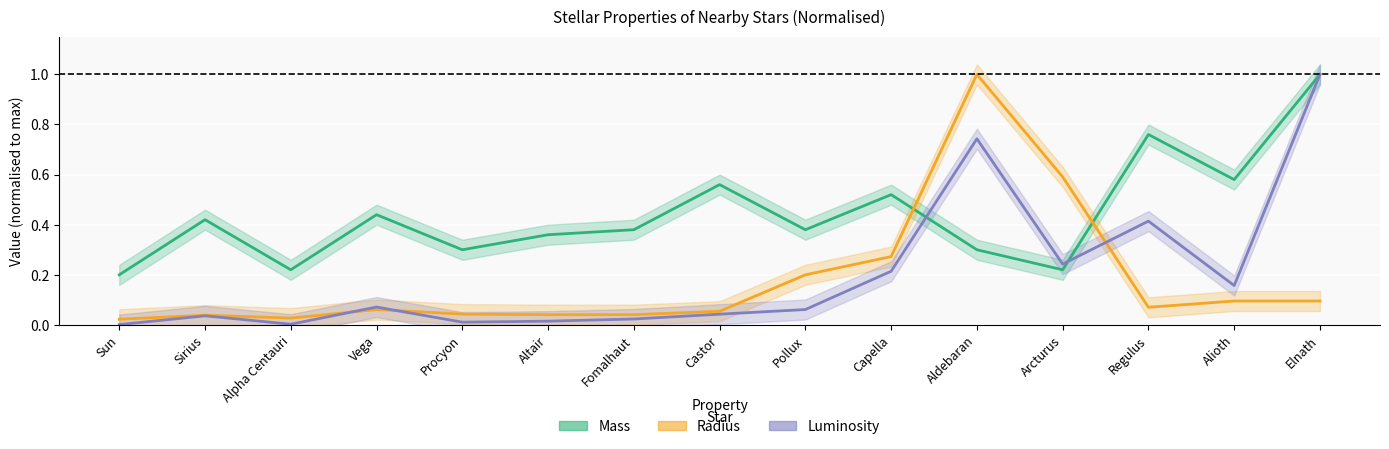

The value of Mass at Arcturus is 0.4. True or false?

False